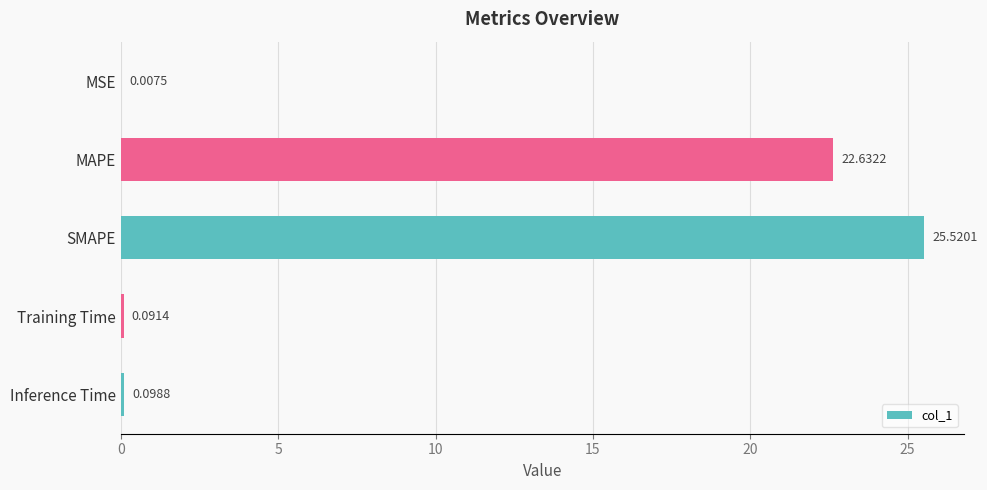

At which label is the value closest to 12?

MAPE